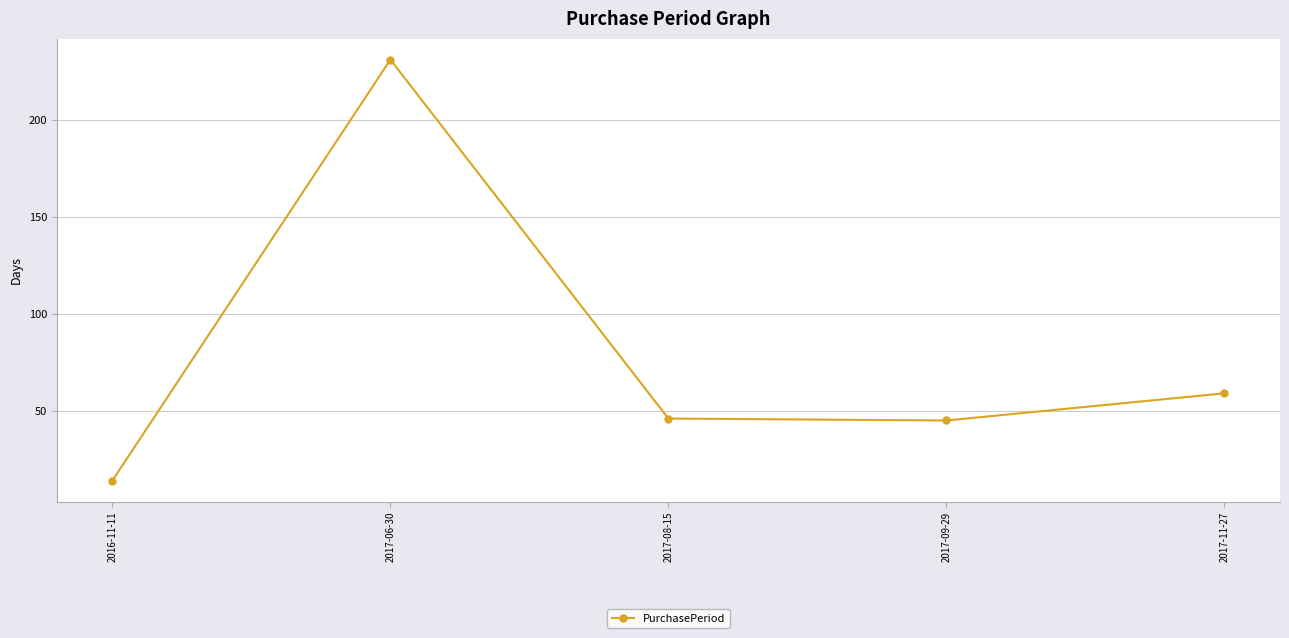

Reading left to right, list all the values displayed in this chart.

2016-11-11=14	2017-06-30=231	2017-08-15=46	2017-09-29=45	2017-11-27=59